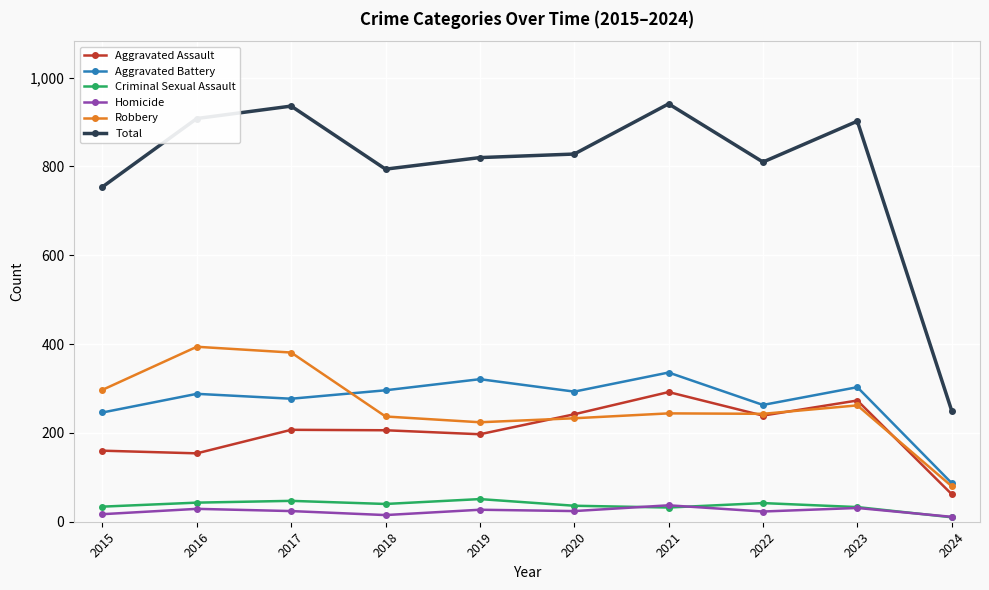

True or false: Aggravated Battery and Criminal Sexual Assault intersect in this chart.

False